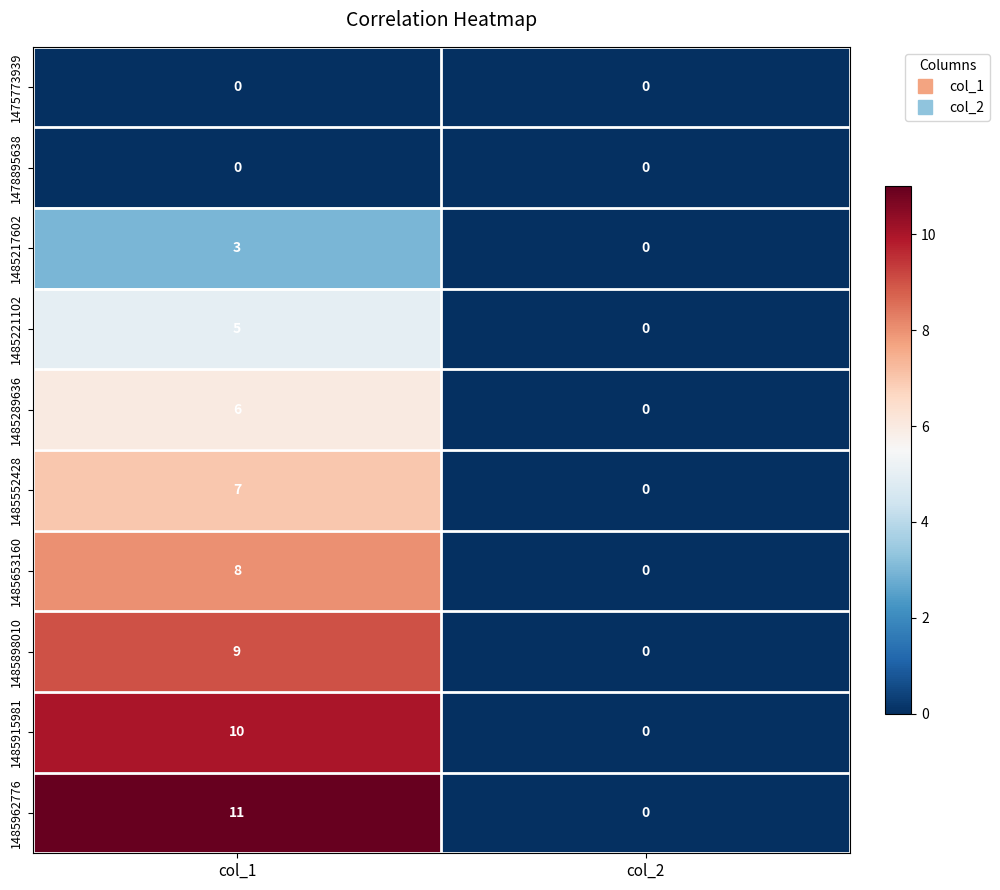

What is the maximum value for 1485653160?

8